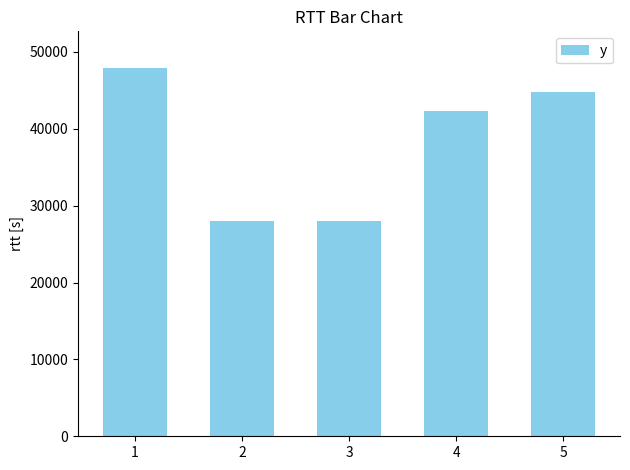

Is it true that the value at 2 is 28033.8?

True